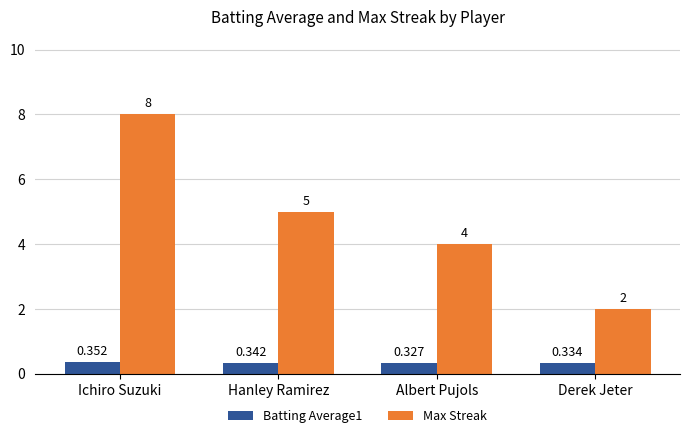

At which label is Max Streak closest to 5?

Hanley Ramirez